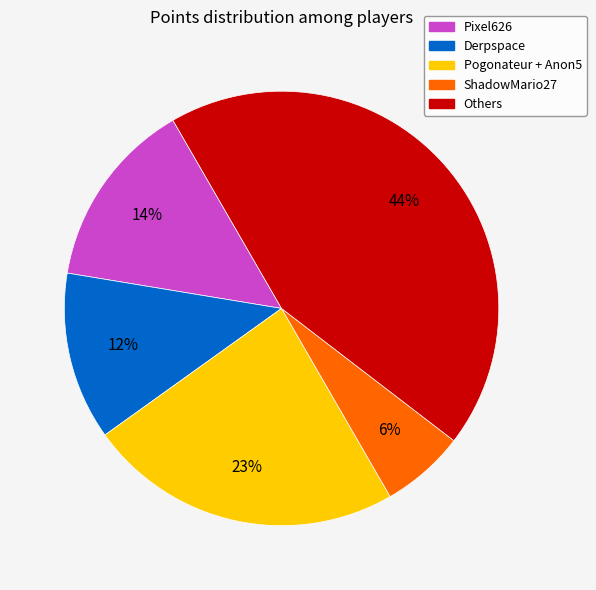

To the nearest percent, what percentage of the pie is ShadowMario27?

6%